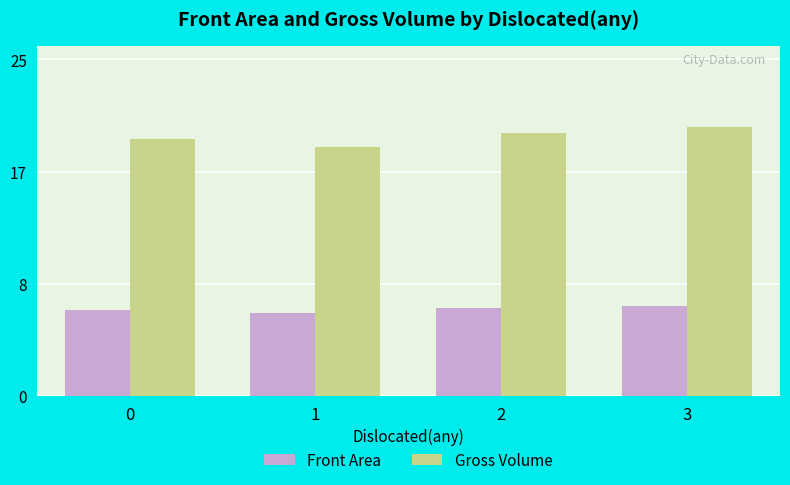

What are all the series names shown in the legend?

Front Area, Gross Volume